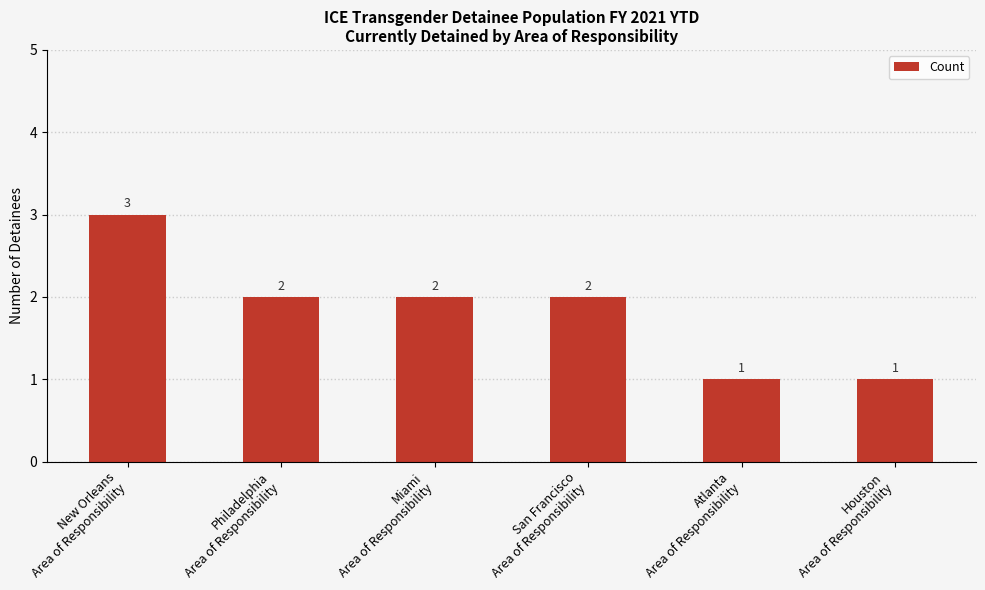

What is the label of the 6th bar from the left?

Houston
Area of Responsibility